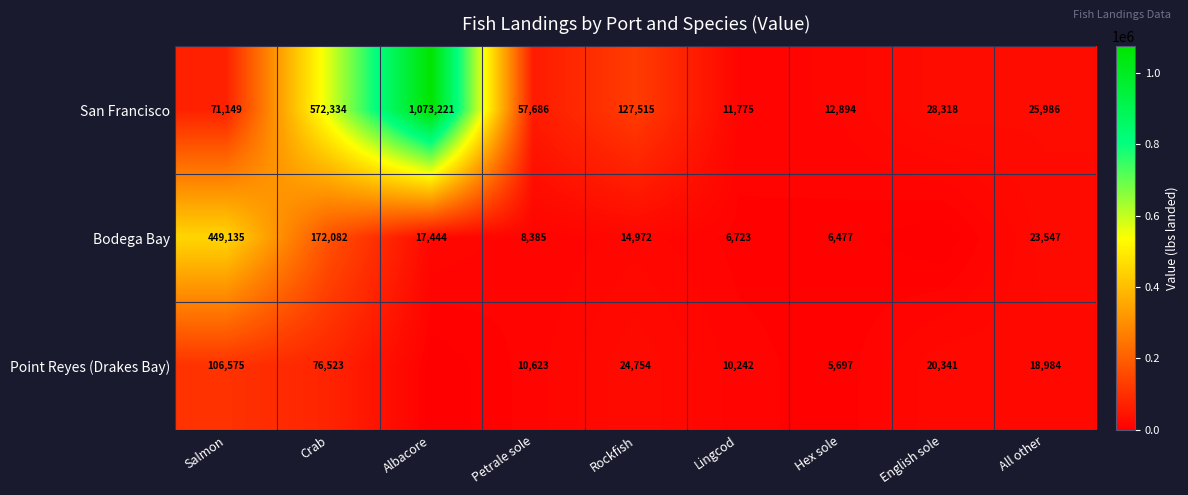

What is the total value across all series at All other?

68517